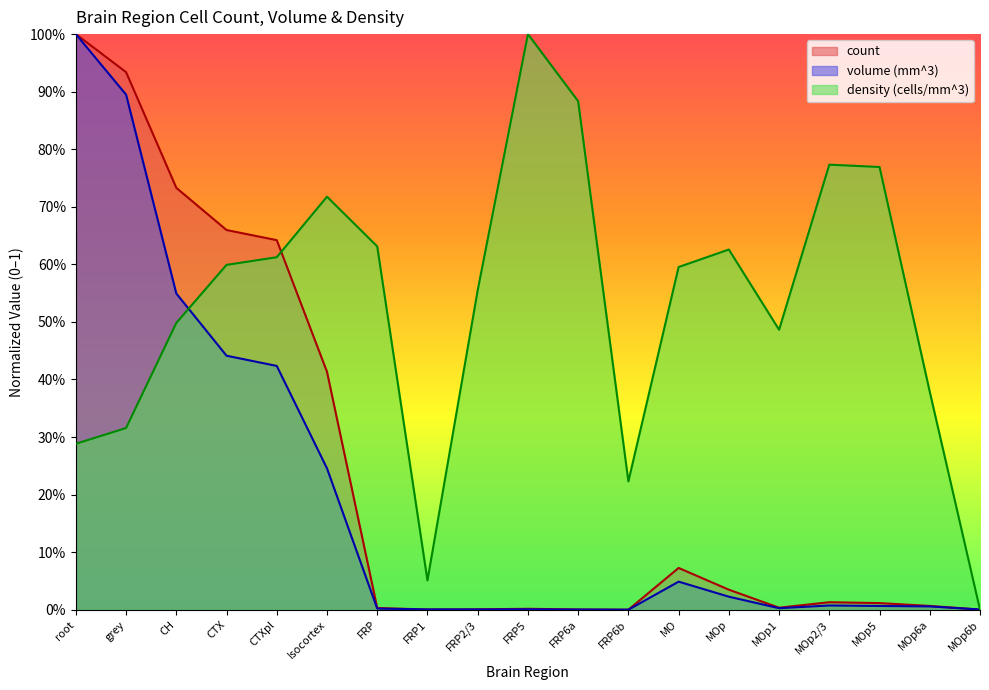

At which category does the chart reach its peak across all series?

root